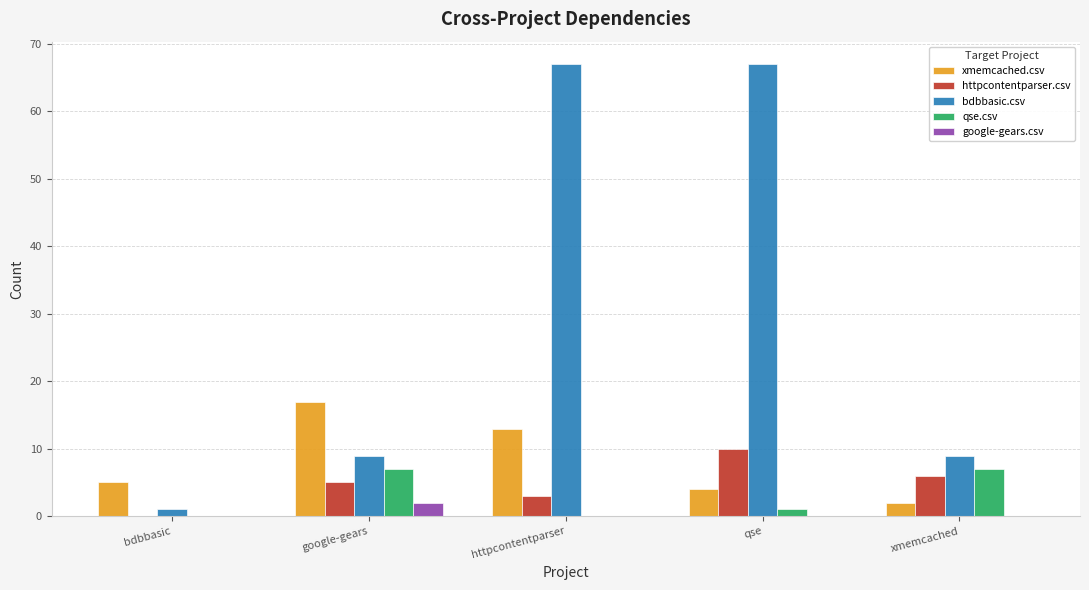

What are all the series names shown in the legend?

xmemcached.csv, httpcontentparser.csv, bdbbasic.csv, qse.csv, google-gears.csv